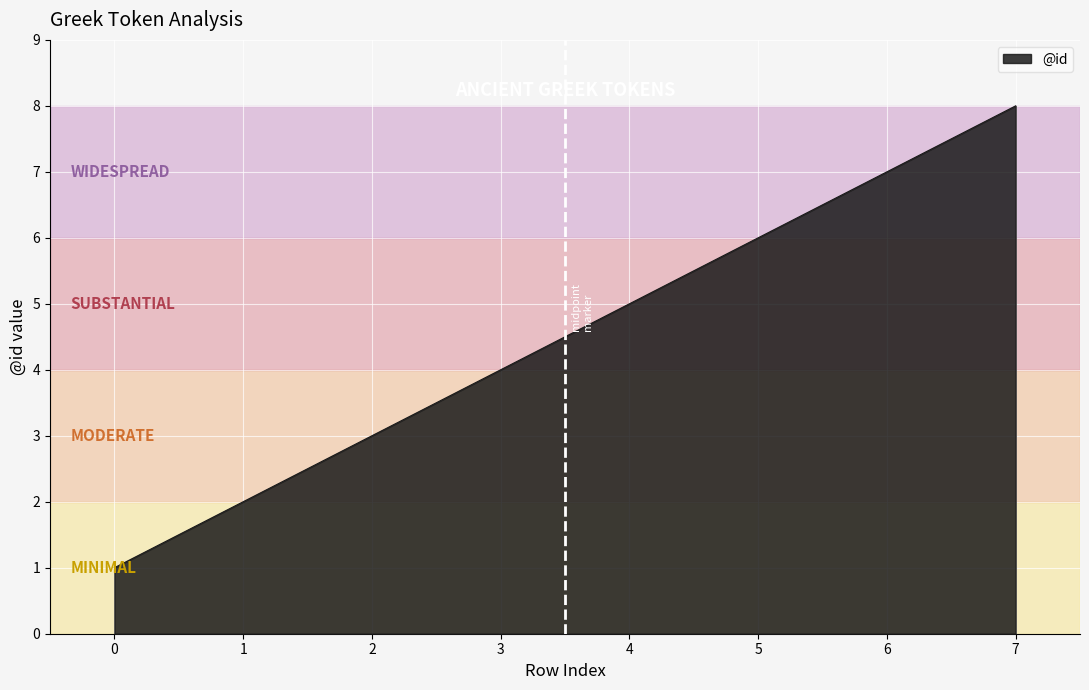

What is the sum of all values?

36